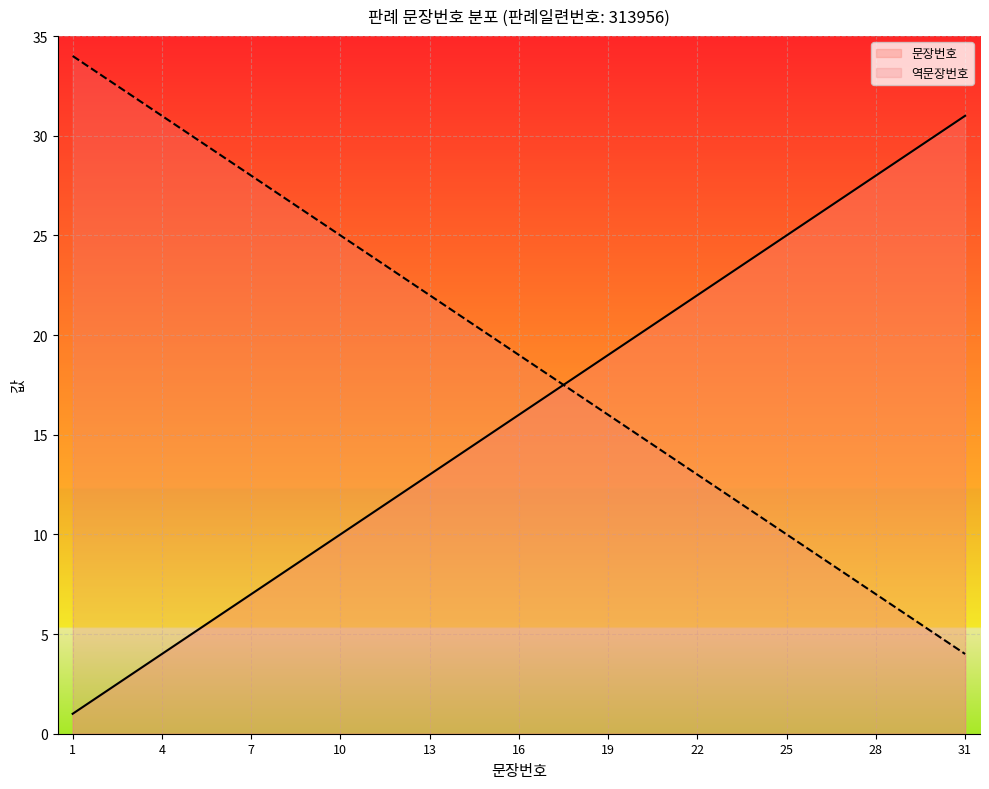

What is the average value?

16